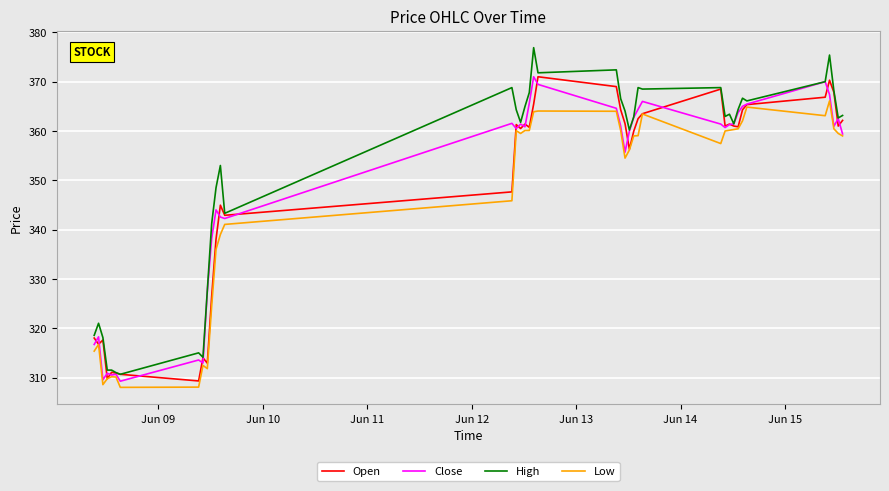

How many lines are shown in the chart?

4